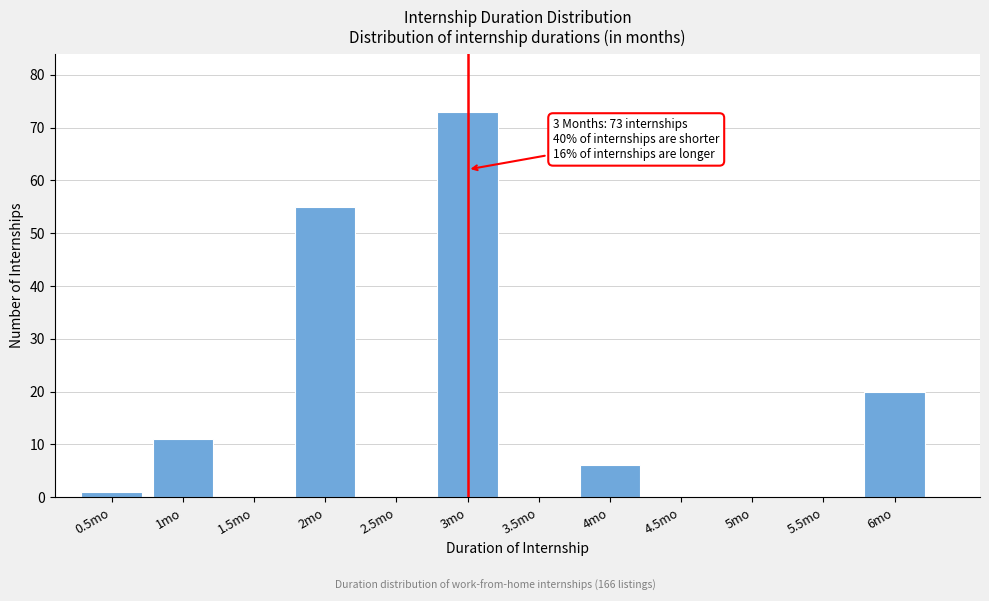

Over which range of the x-axis is the bar tallest?

2.75 to 3.25